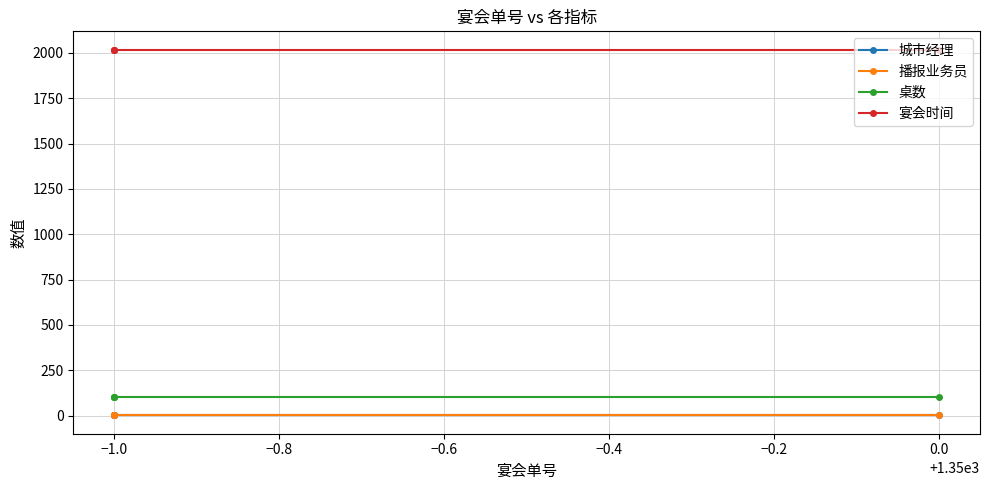

What value does the 播报业务员 series have at −1.0?

1